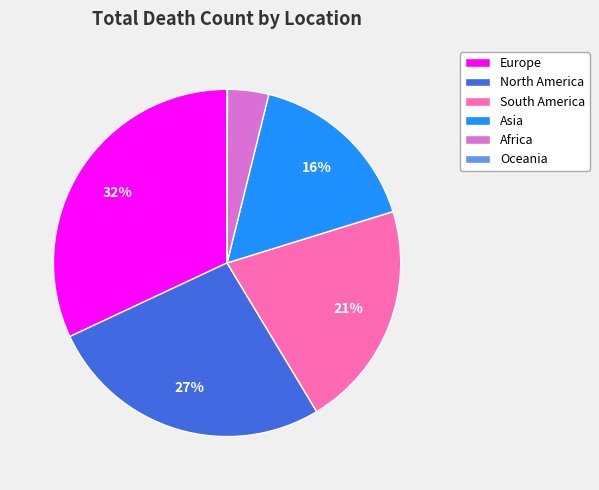

The North America slice represents 37% of the pie. True or false?

False